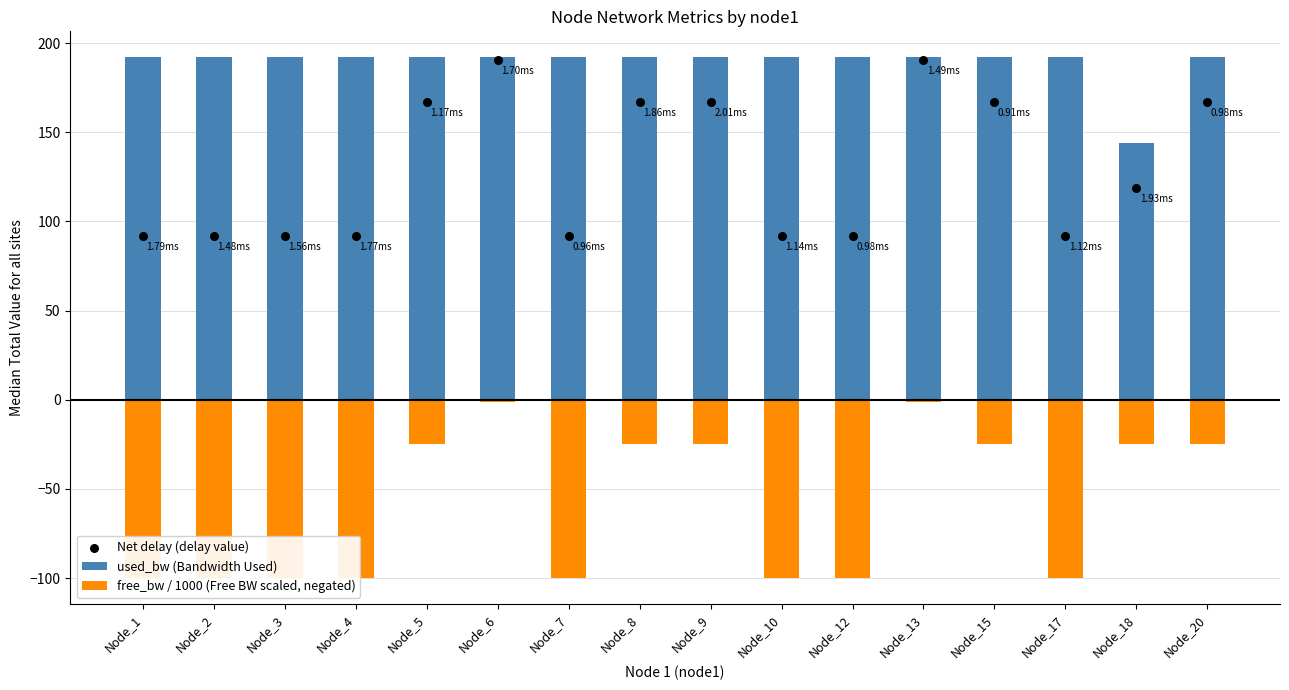

At which category is the sum across all series the highest?

Node_6